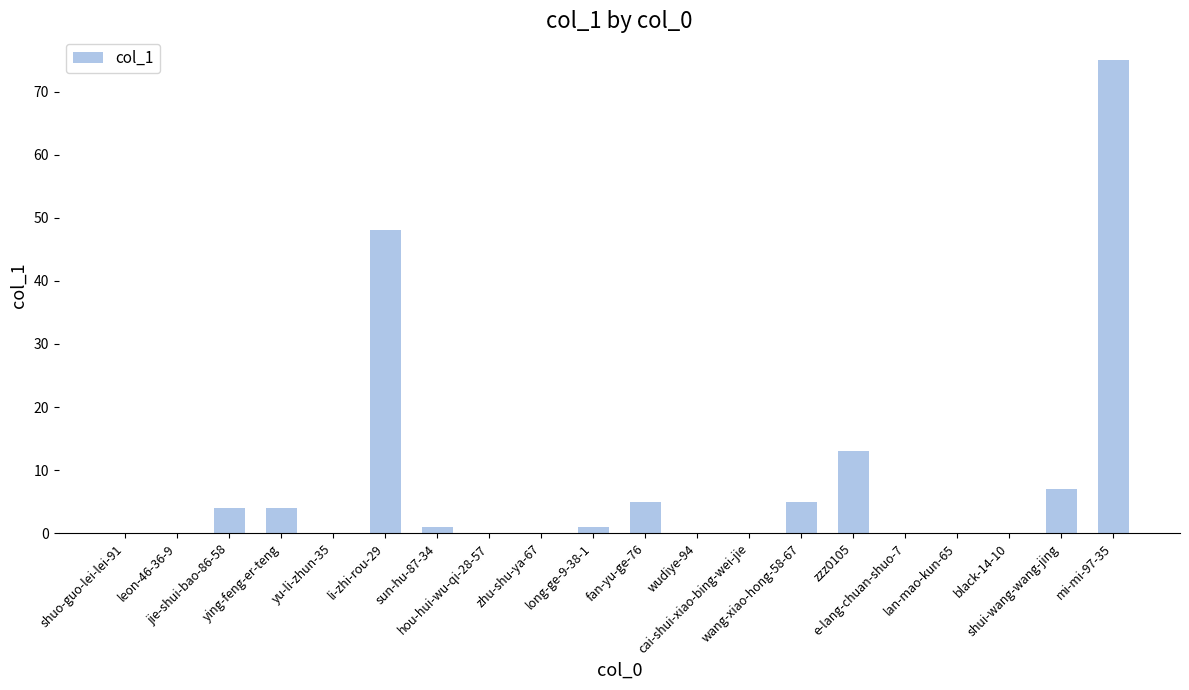

What is the greatest value displayed?

75